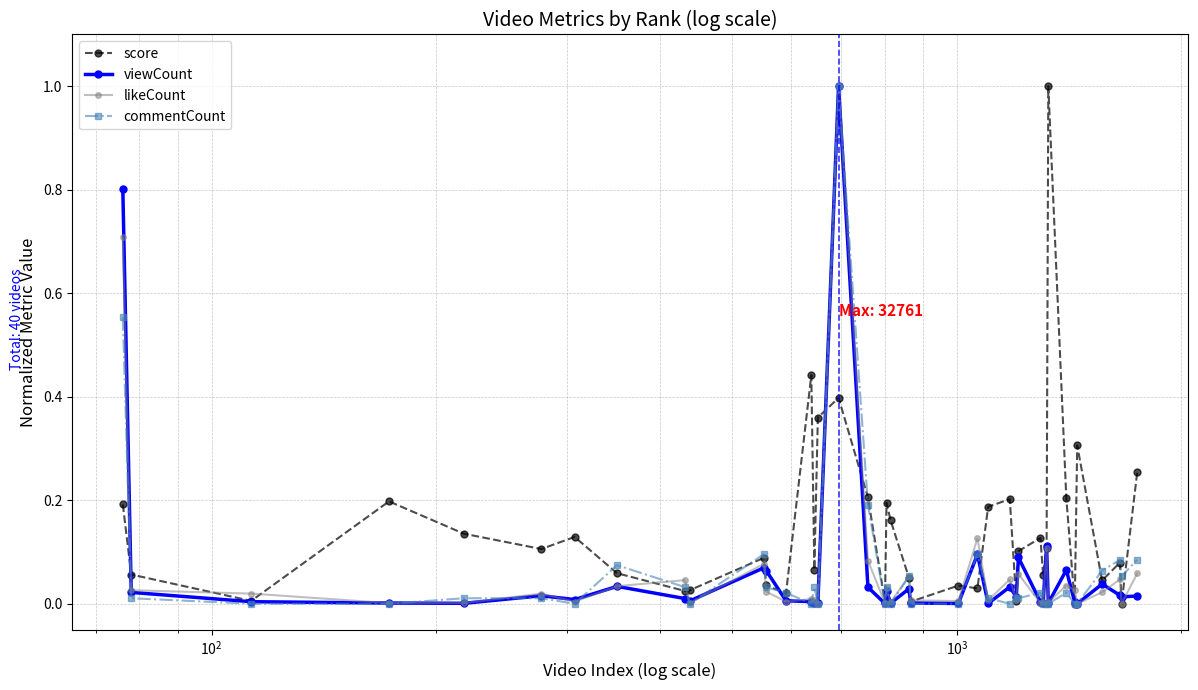

Which series ends up on top after the final intersection of score and viewCount?

score